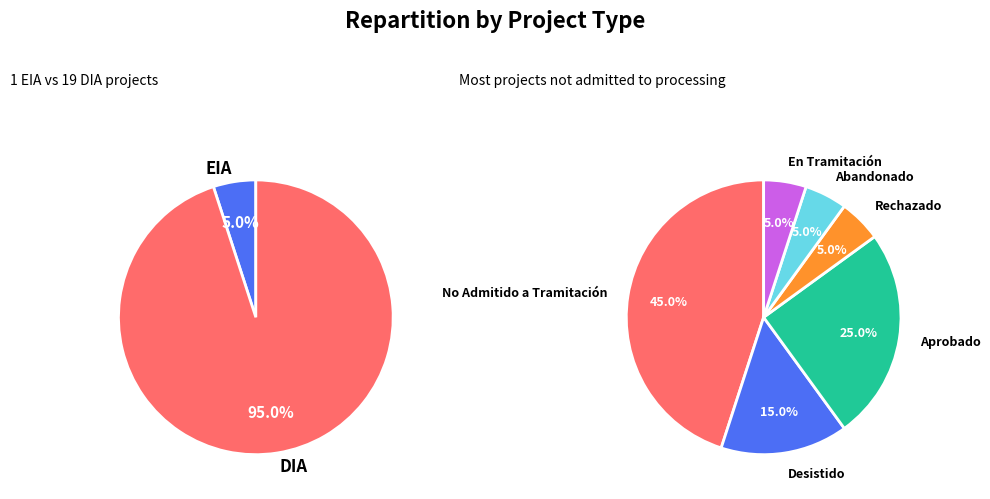

Is it true that DIA is 95% of the pie?

True